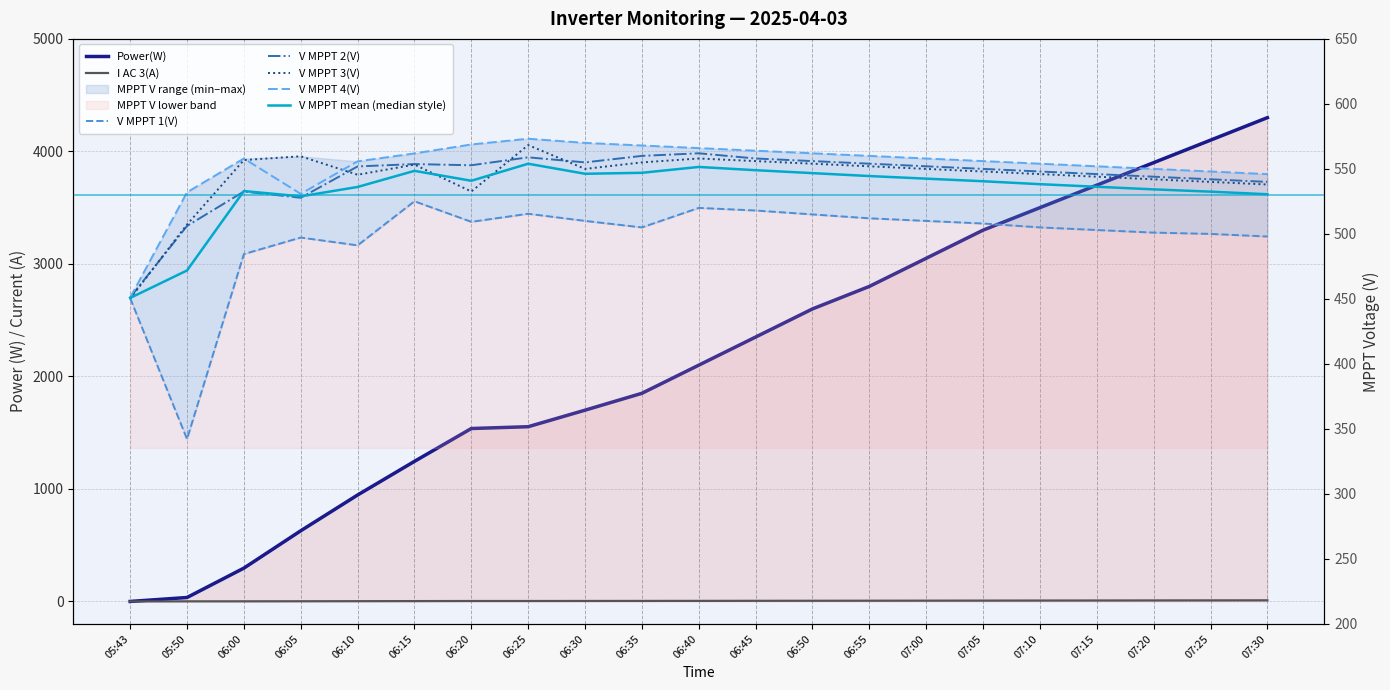

What is the label of the 13th point from the left?

06:50